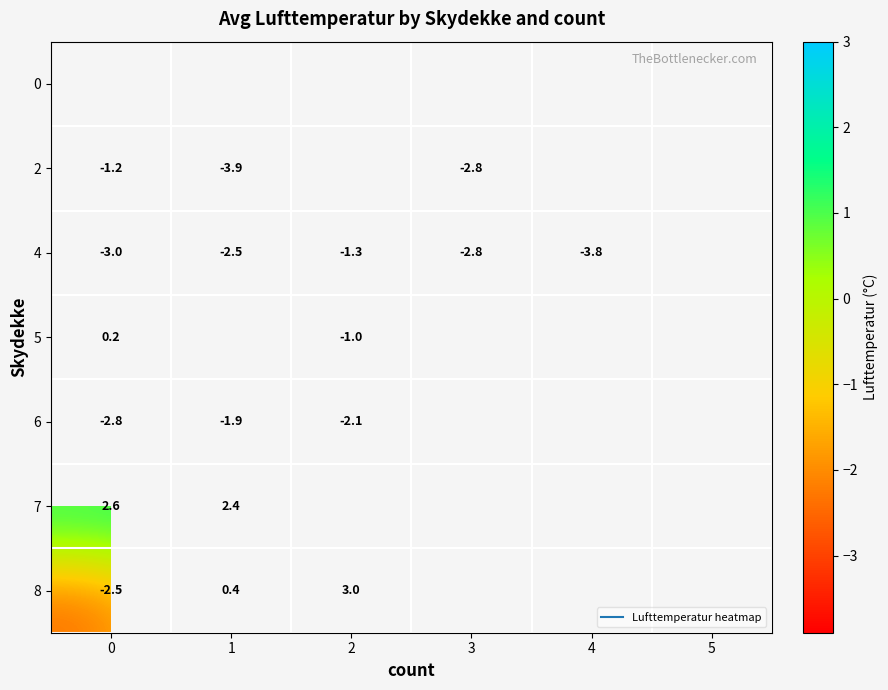

What is the difference between the maximum and minimum values in the 6 series?

0.9